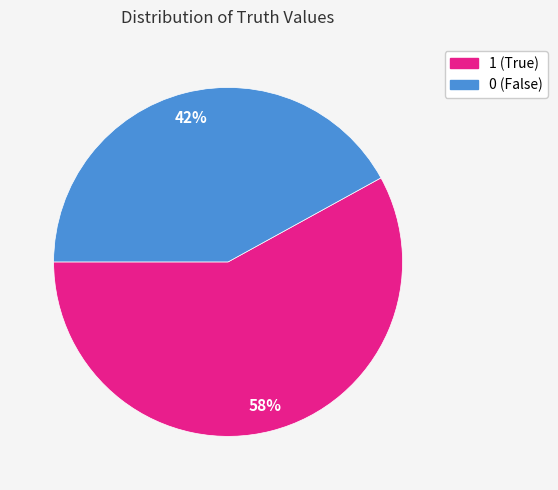

The 0 slice represents 42% of the pie. True or false?

True